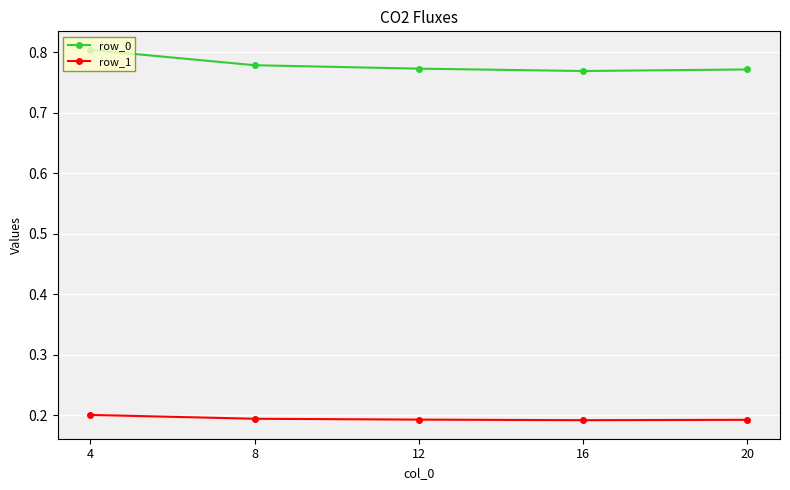

List the series in order of their peak value, lowest first.

row_1, row_0